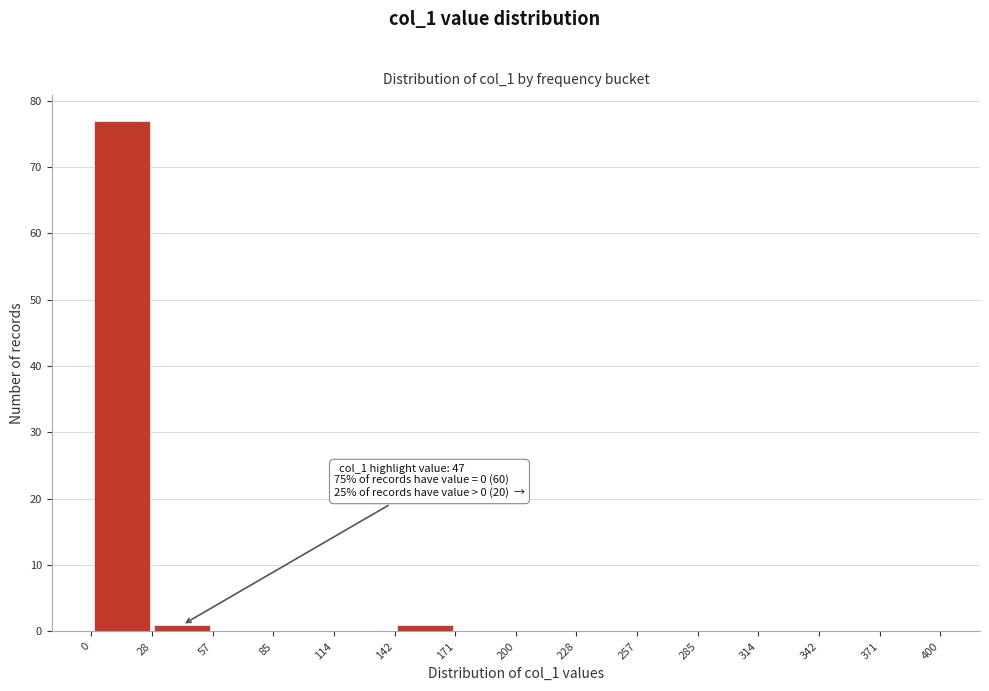

Which range on the x-axis has the tallest bar?

0 to 28